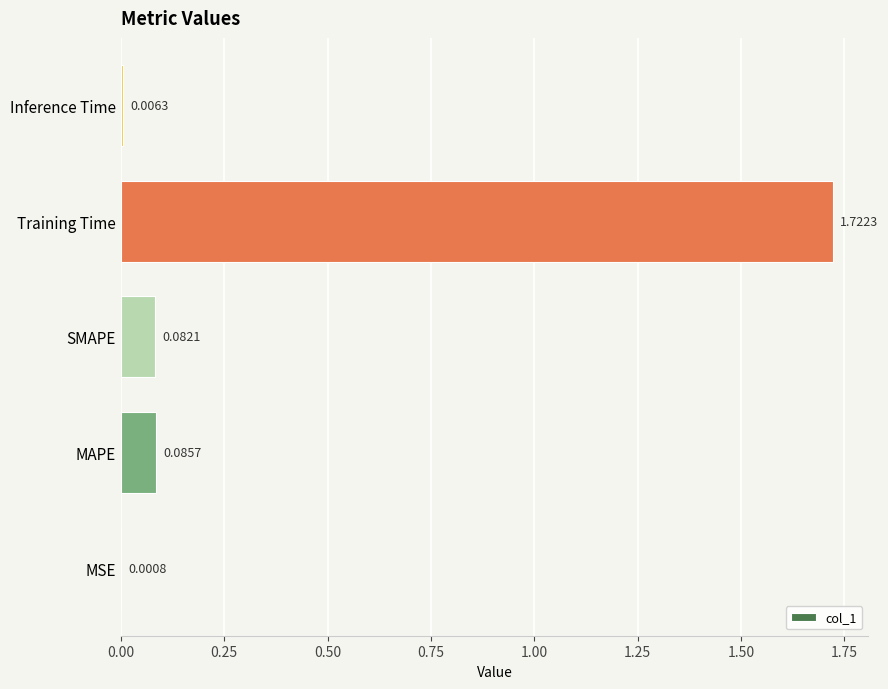

Which label corresponds to the largest value in the chart?

Training Time